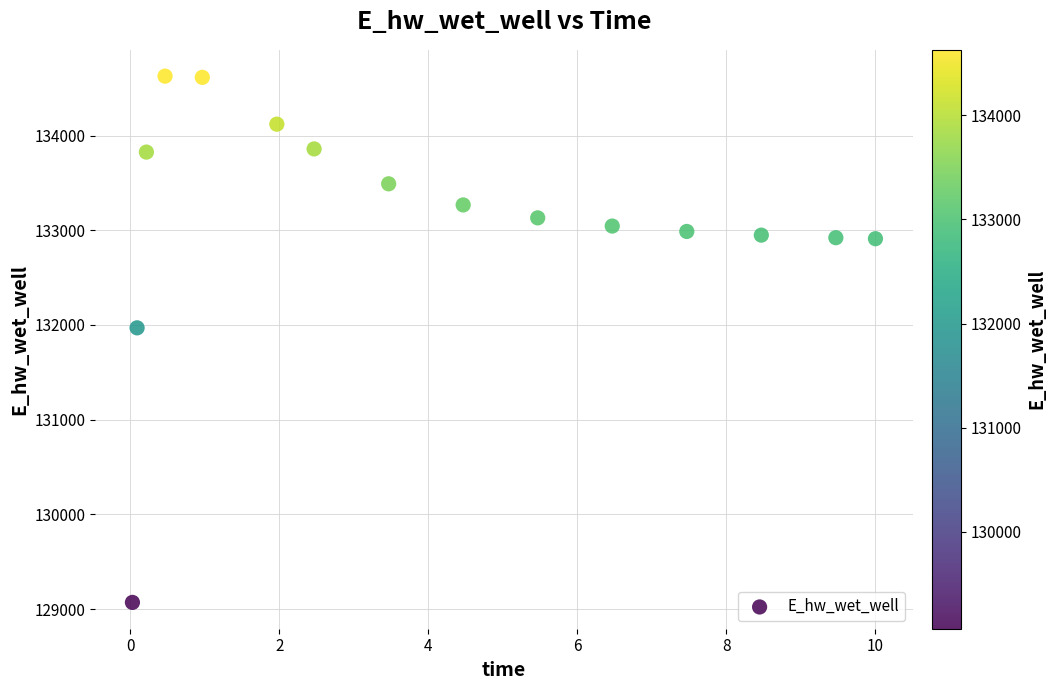

What is the range of X values (max minus min)?

10.0